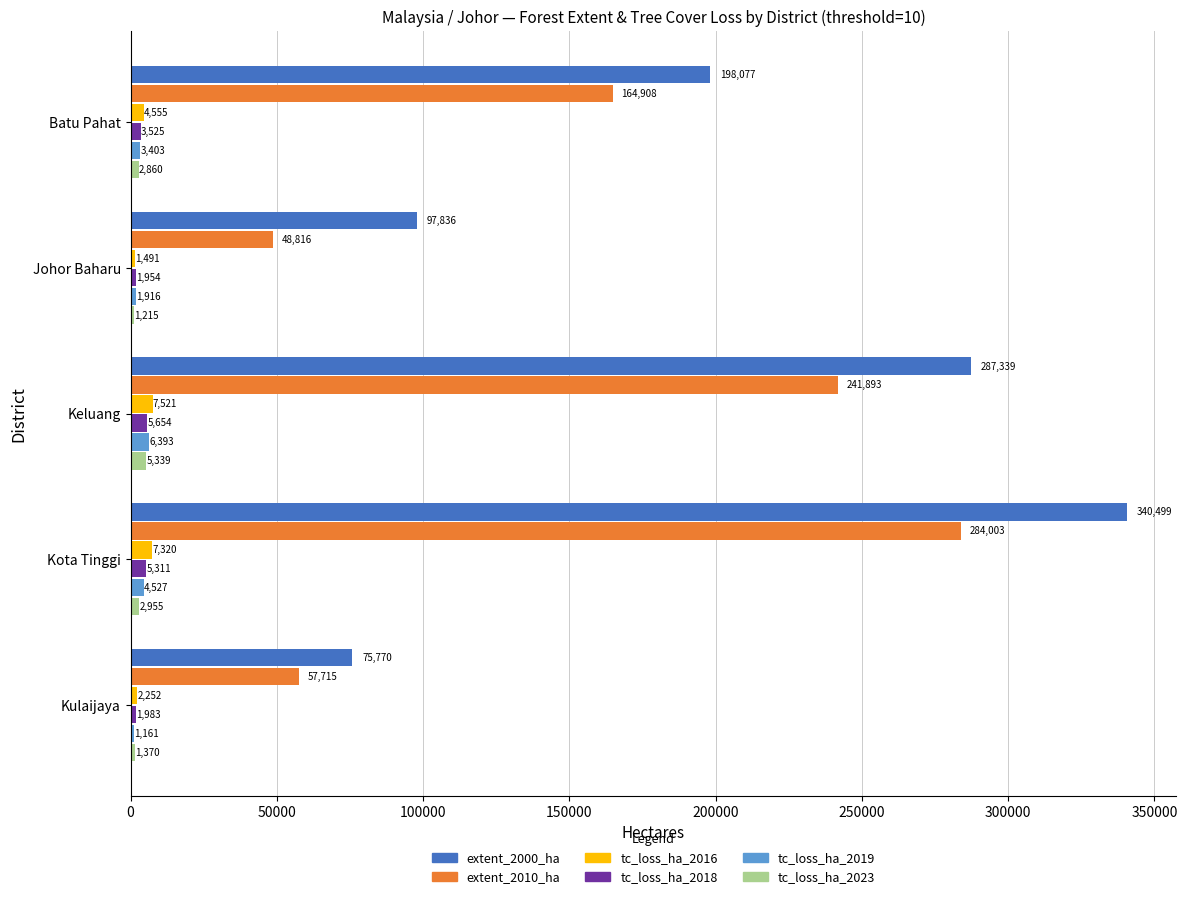

What is the difference between the second highest and second lowest values in the tc_loss_ha_2018 series?

3328